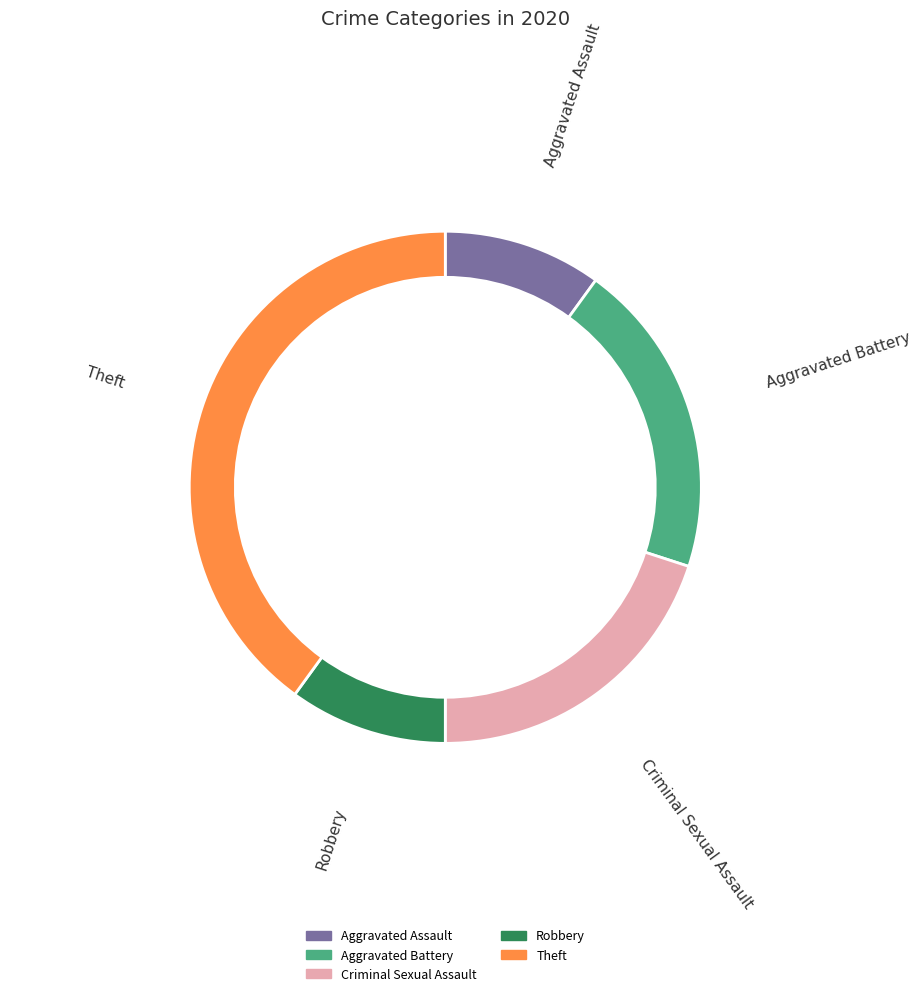

Is there a majority slice in this chart?

No